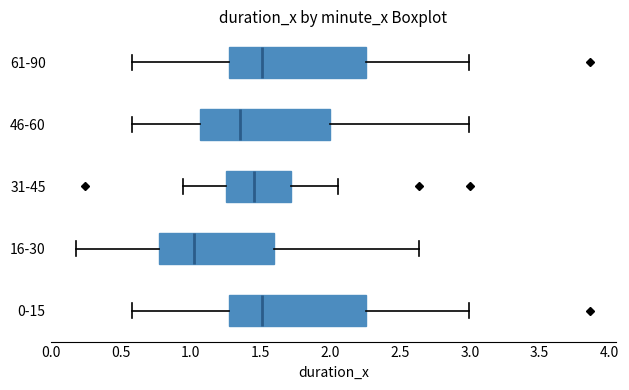

Where does the median line of the box for 46-60 sit on the x-axis? The values are not printed on the chart, so give them approximately, as read against the axis.

1.35